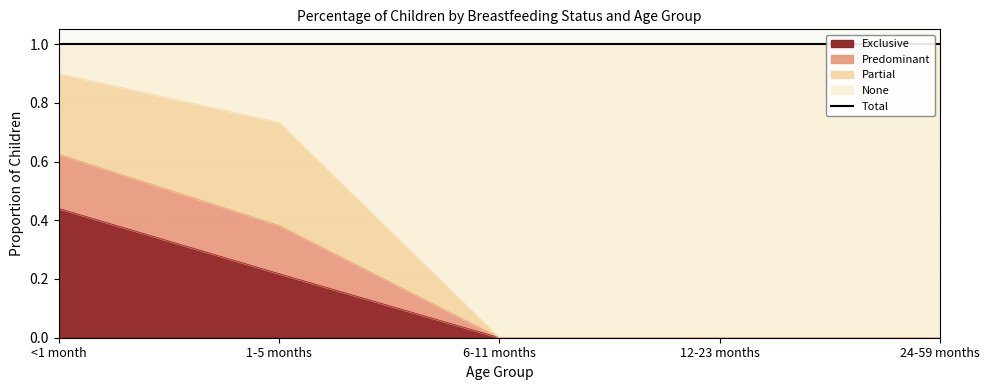

The Predominant series shows 0.0 at 6-11 months. True or false?

True